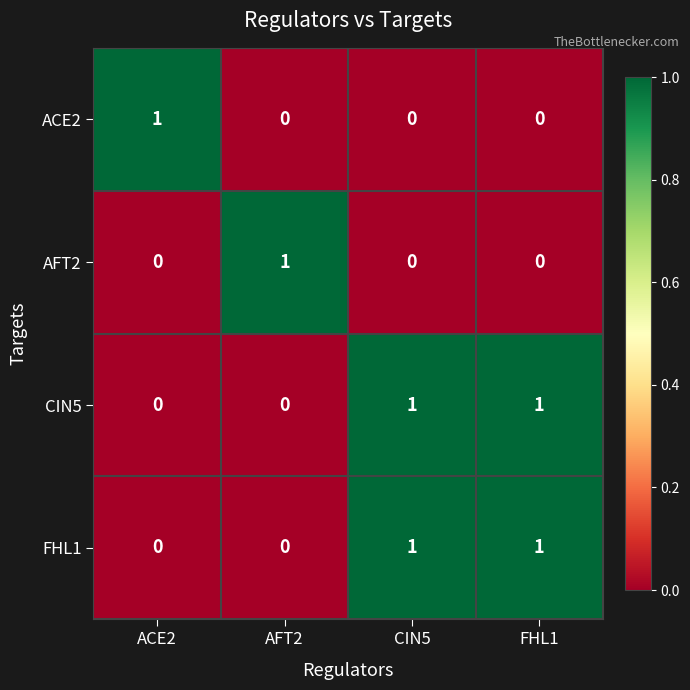

The ACE2 series shows 2 at ACE2. True or false?

False